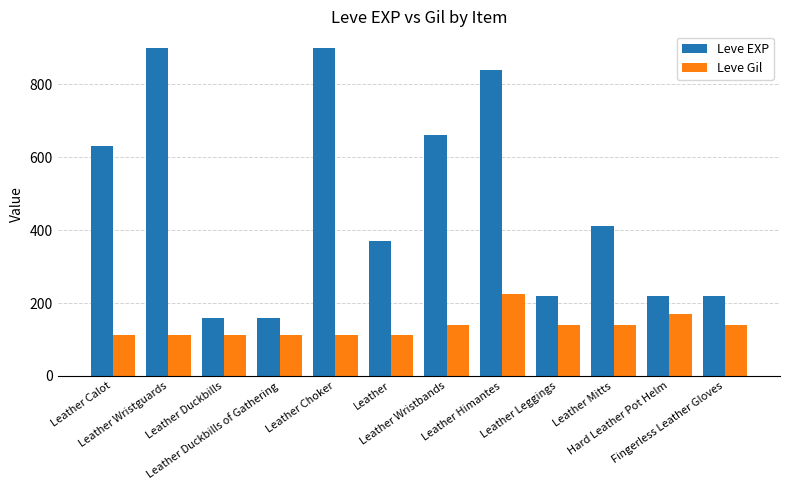

Is the value of Leve EXP at Leather Himantes greater than the value of Leve Gil at Leather Mitts?

Yes